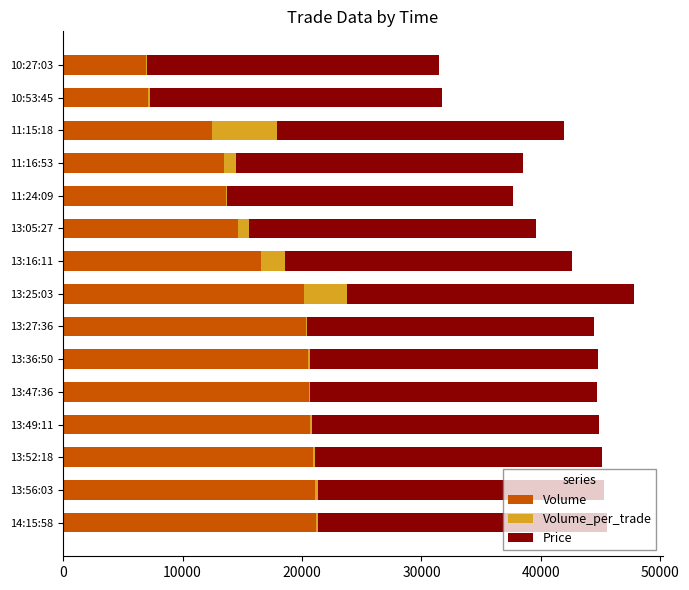

What is the sum of all Volume values?

250300